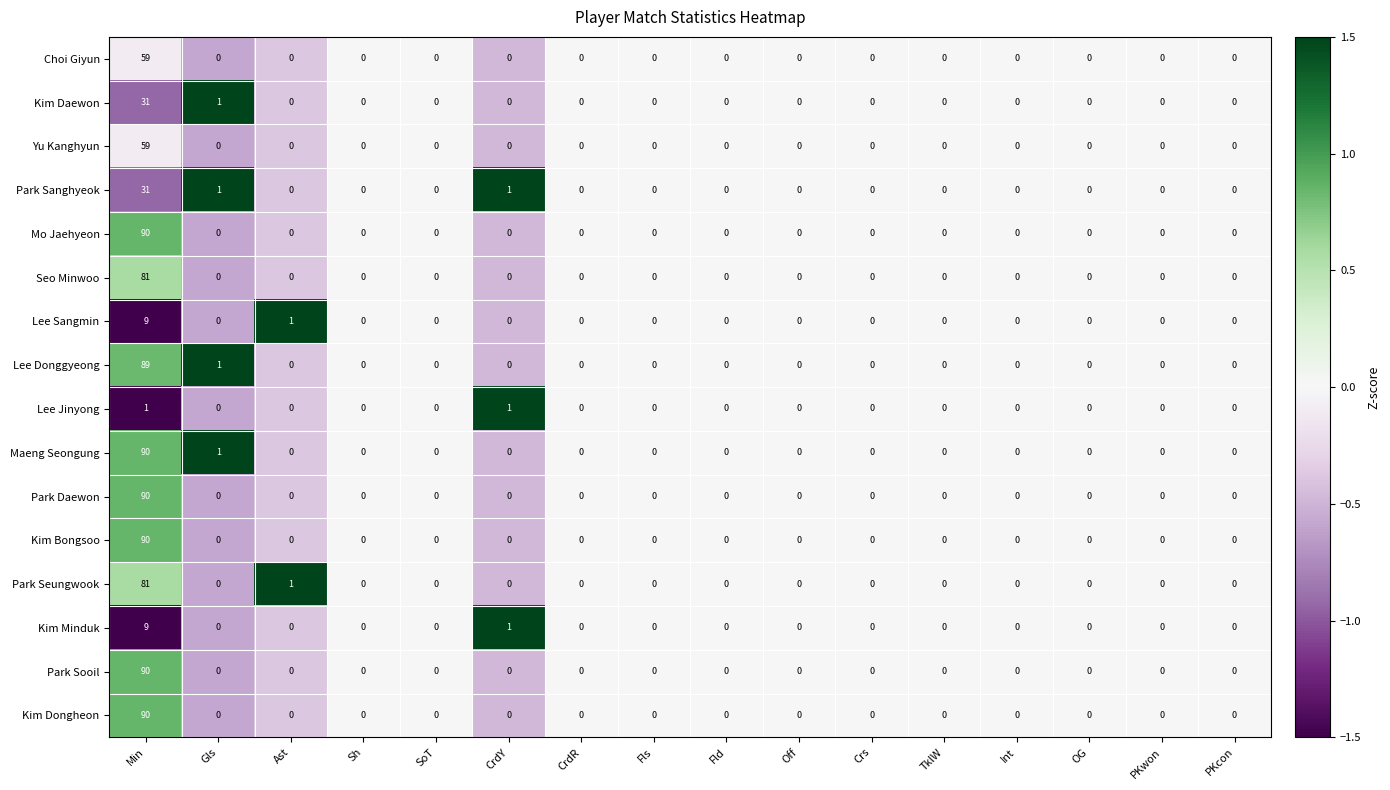

The value of Lee Sangmin at PKwon is 0. True or false?

True